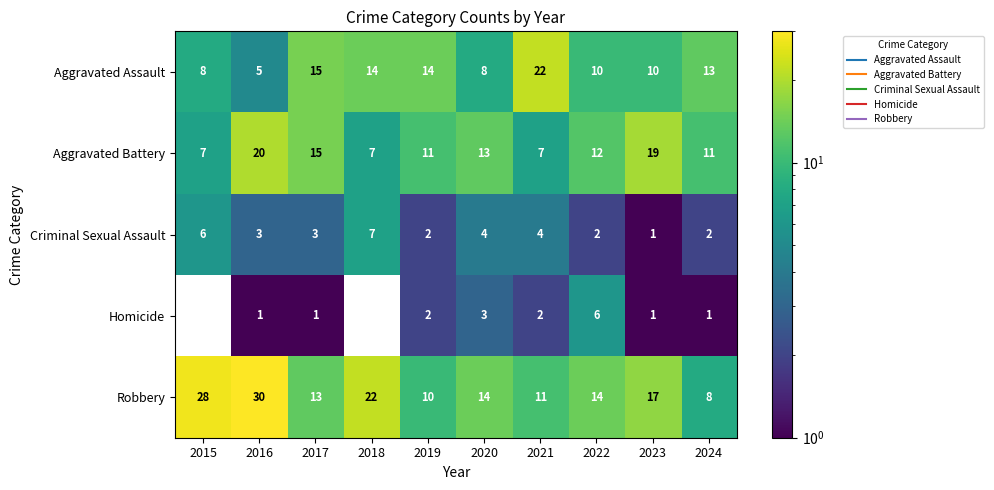

Which series has the largest range (max minus min)?

Robbery